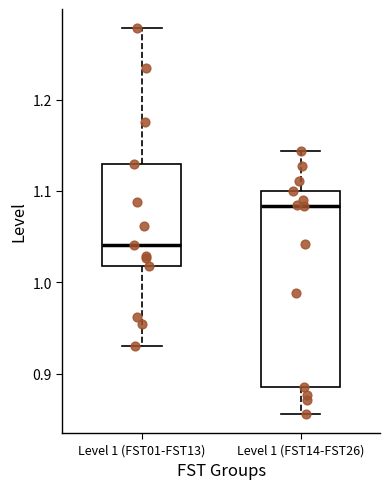

Which box has the highest median line?

Level 1 (FST14-FST26)